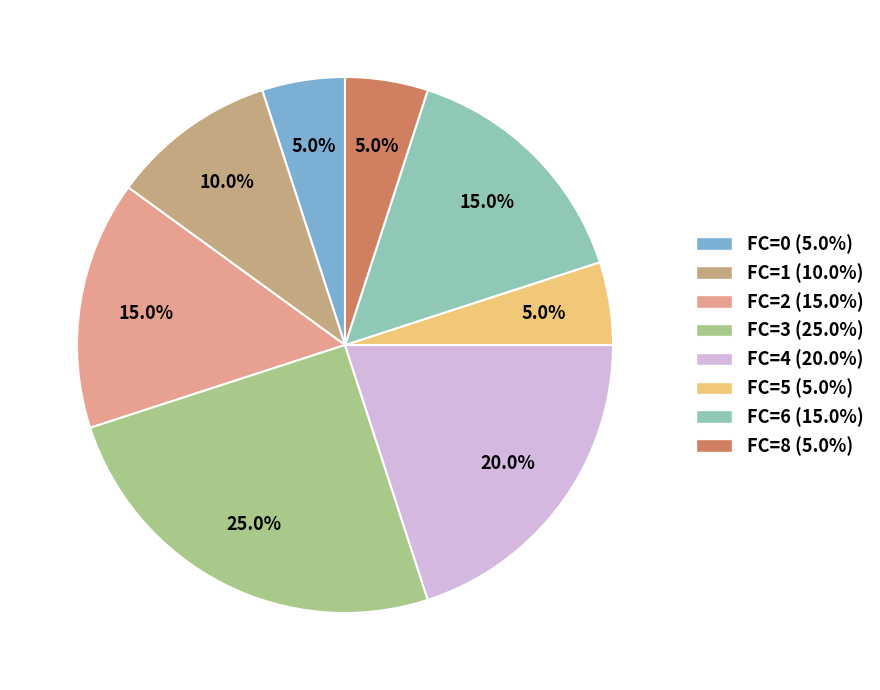

How many slices are in this pie chart?

8